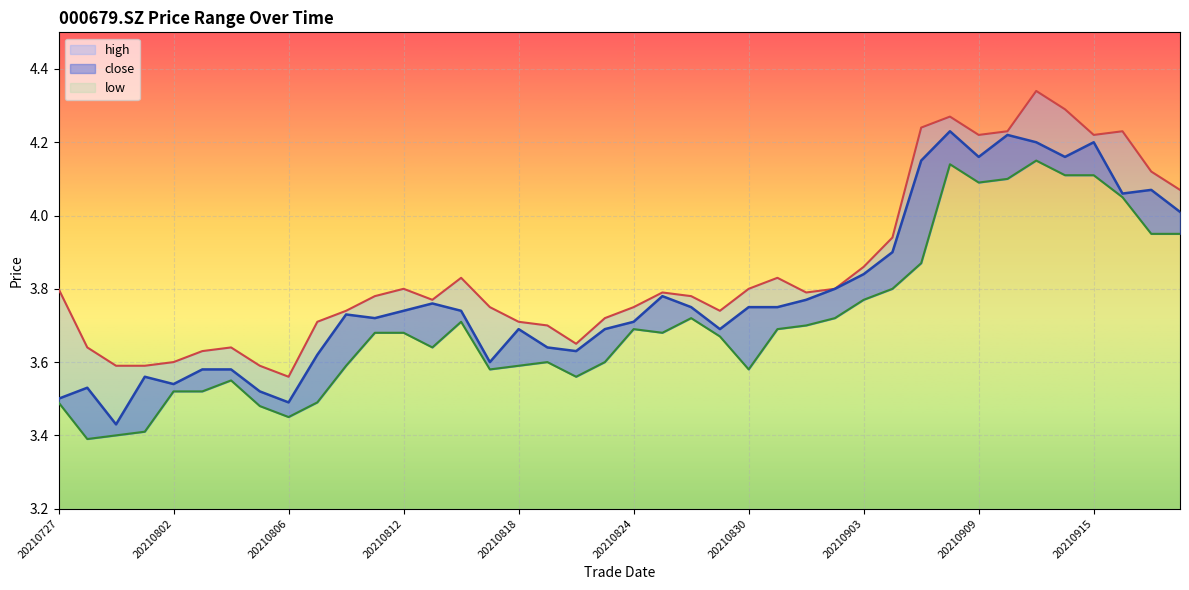

What is the greatest value displayed?

4.3